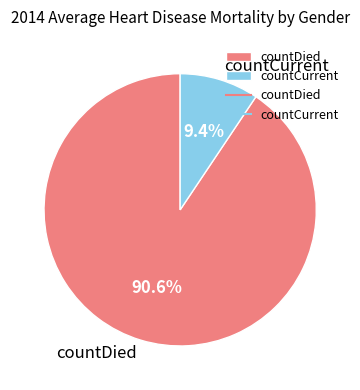

What is the largest slice in the pie chart?

countDied